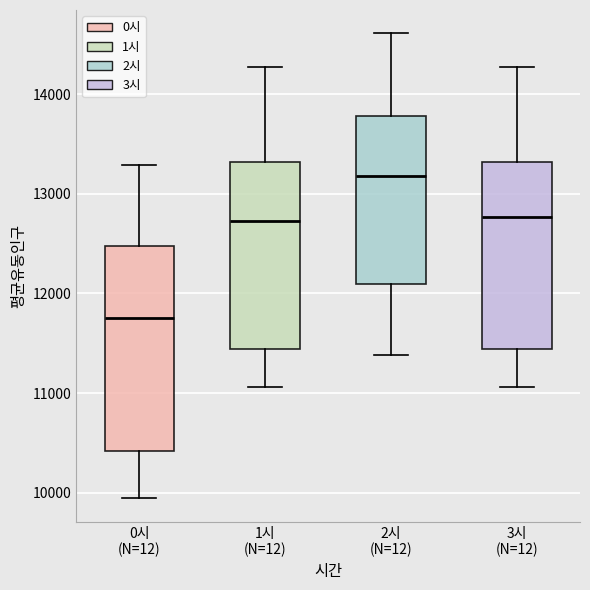

Comparing the boxes themselves (not the whiskers), which one is the tallest?

0시 (N=12)